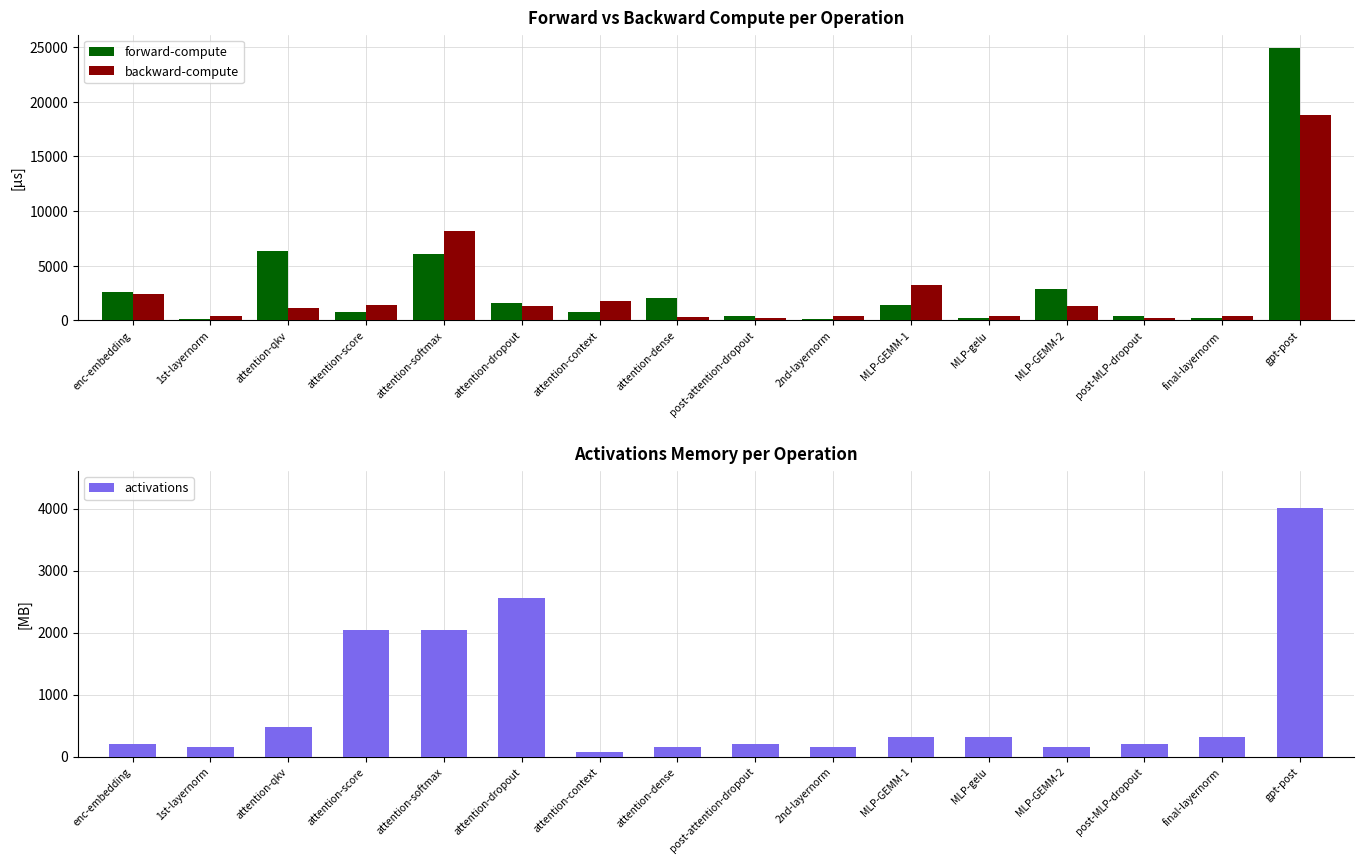

What is the label of the 8th bar from the right?

post-attention-dropout